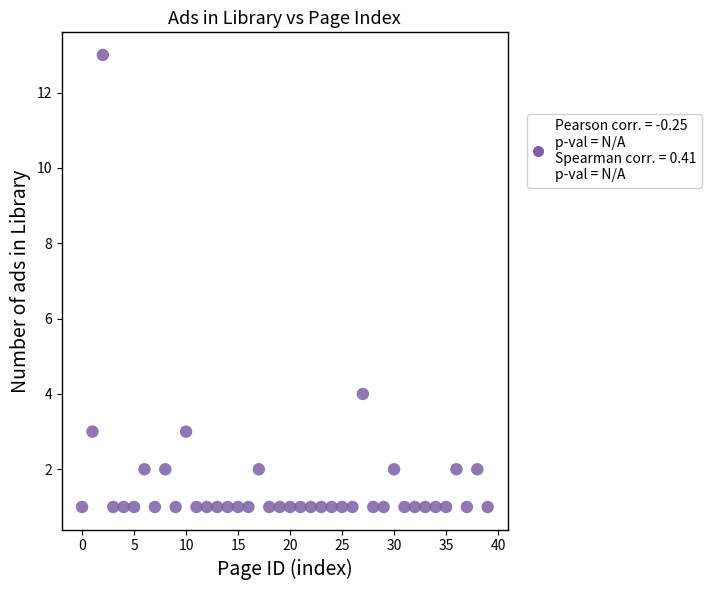

What is the range of Y values (max minus min)?

12